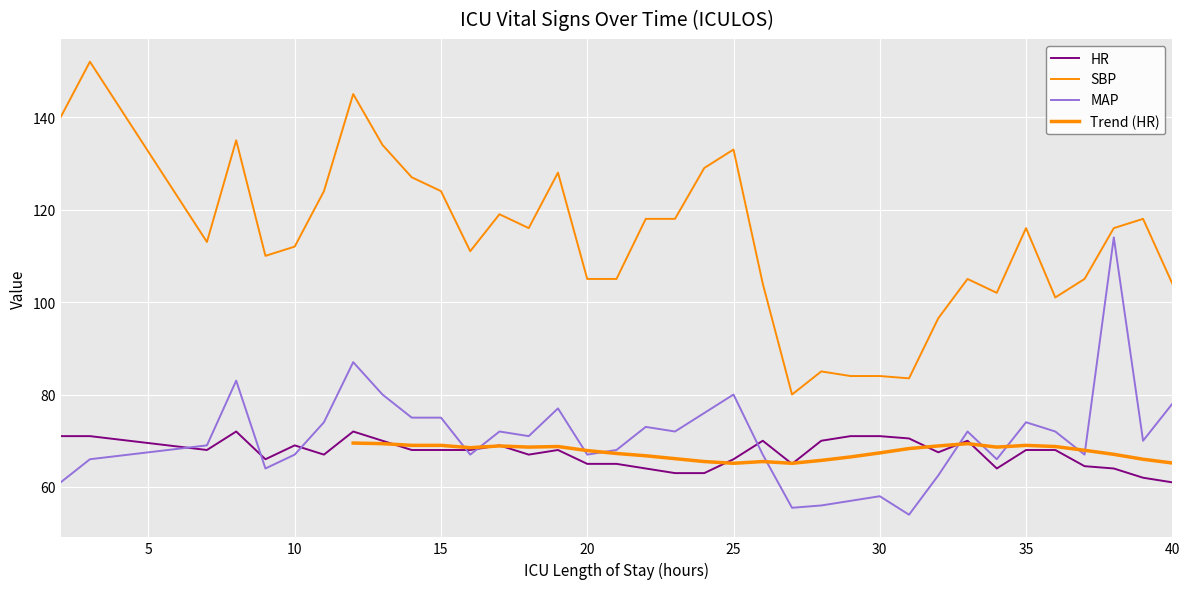

Where is the first local maximum for SBP?

3